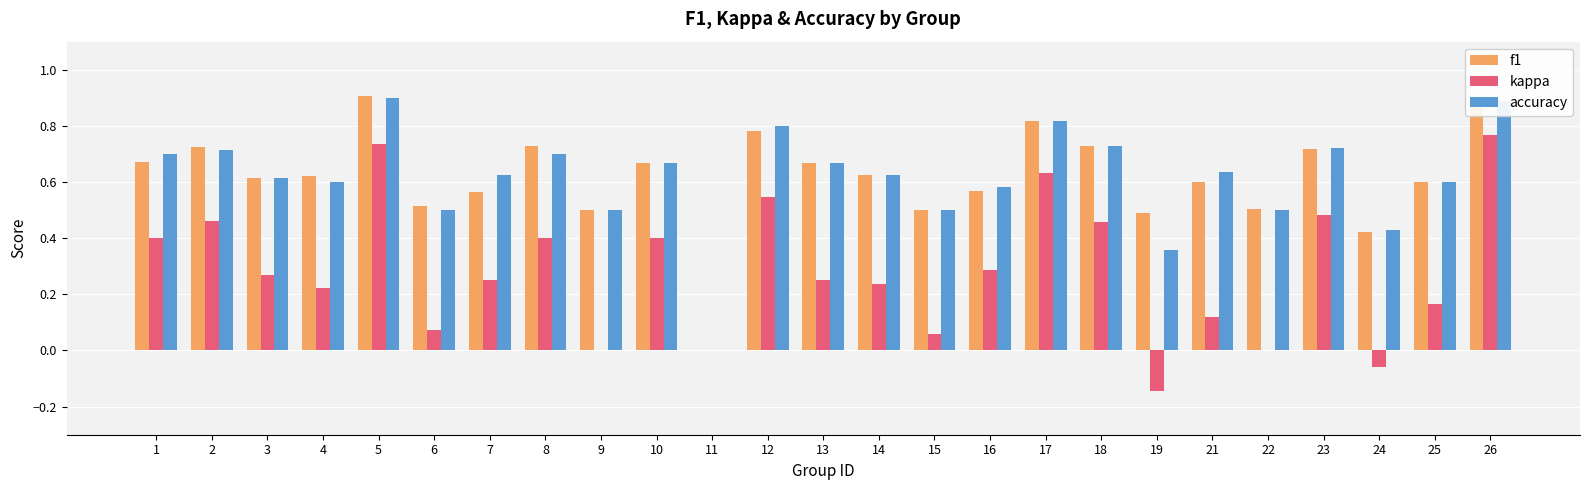

What is the sum of the accuracy values at 7 and 19?

1.0